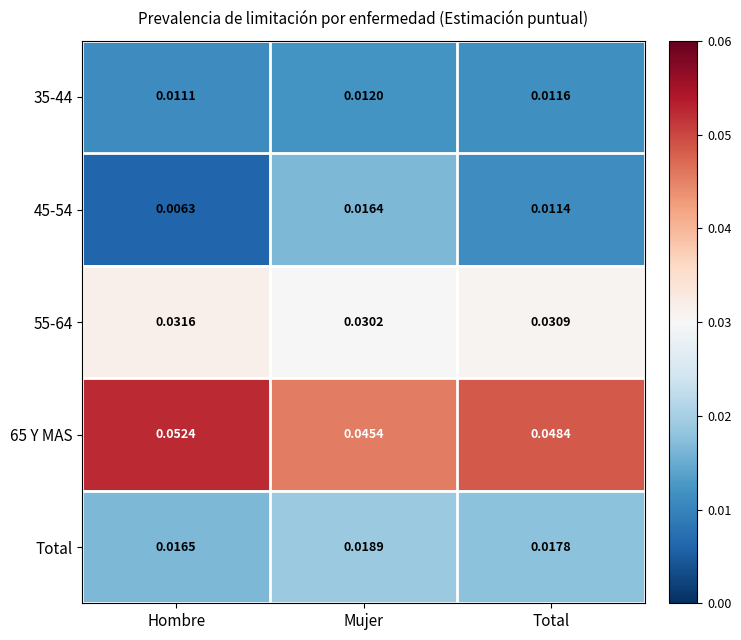

At Mujer, list the series in order from largest to smallest.

65 Y MAS, 55-64, Total, 45-54, 35-44